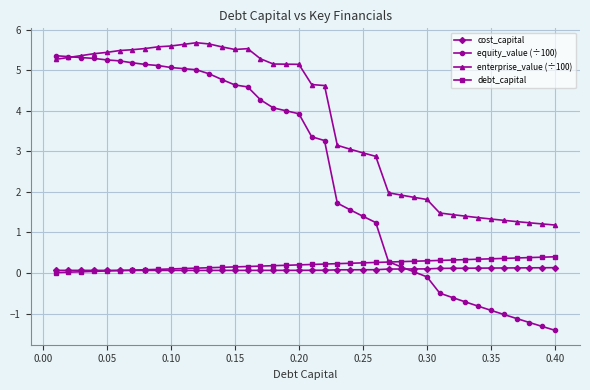

What is the maximum value shown in the chart?

5.7